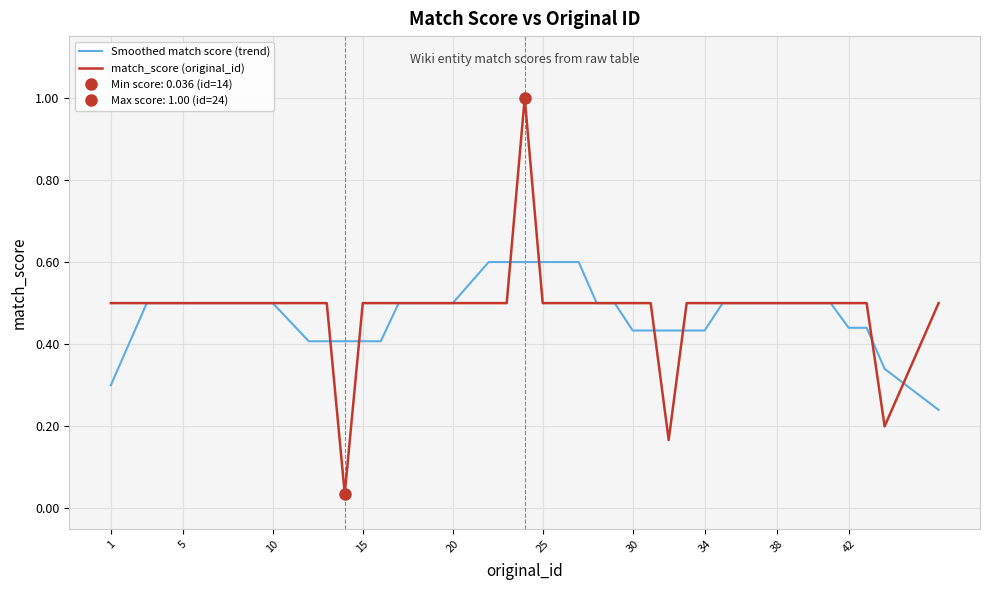

How many Smoothed match score (trend) values are between 0 and 1?

40